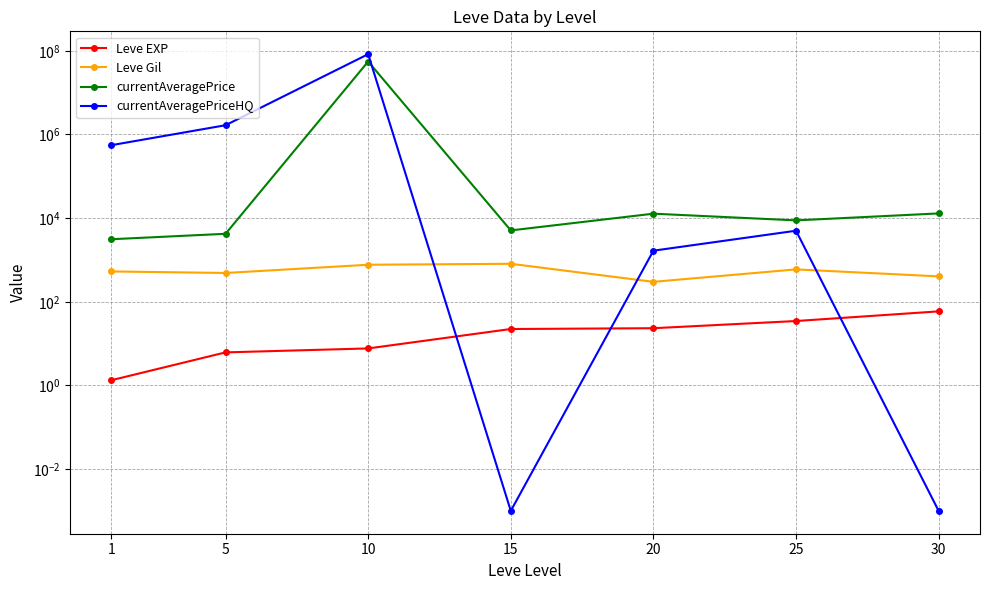

Between 25 and 30, which series saw the biggest shift?

currentAveragePriceHQ